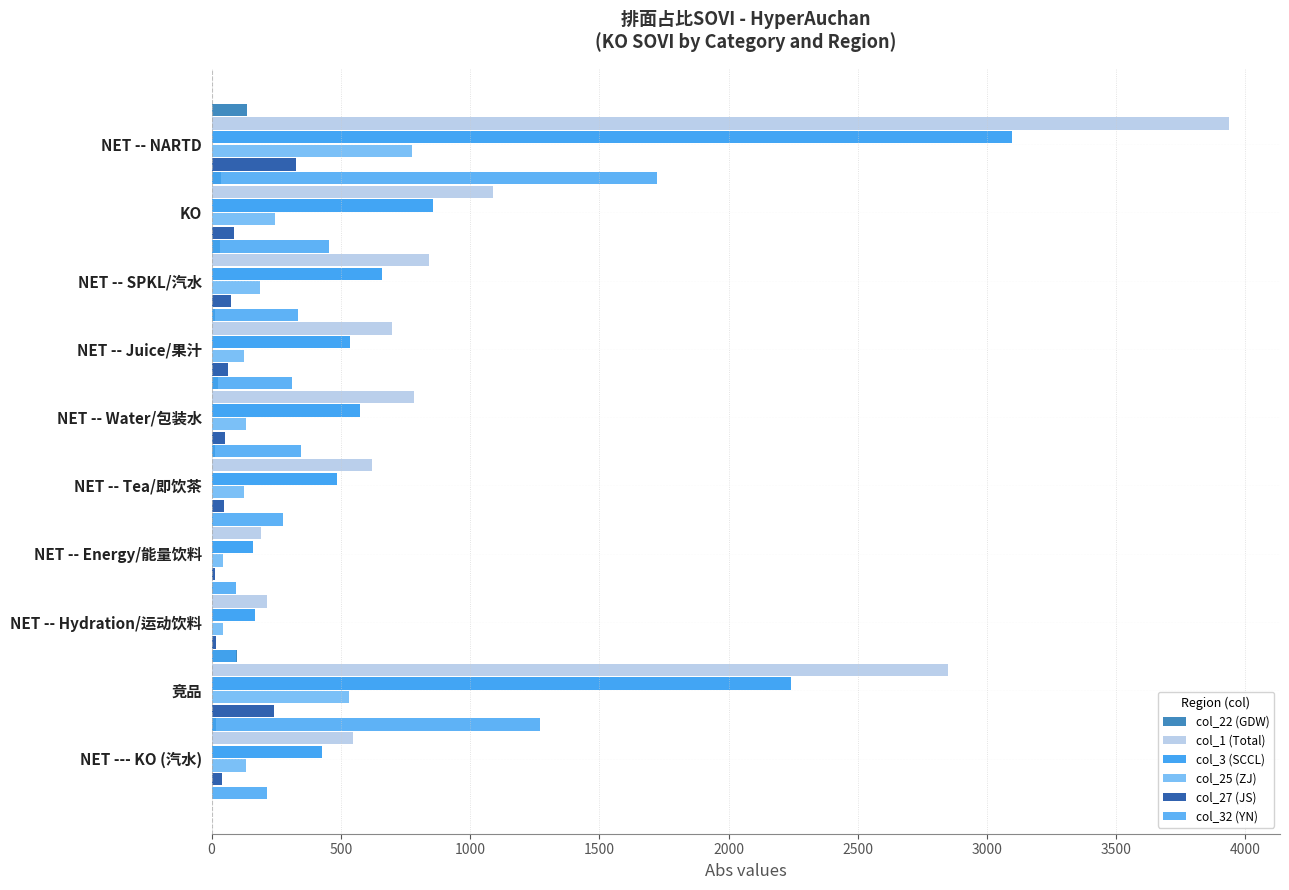

How many data points in col_32 (YN) are above 335?

5